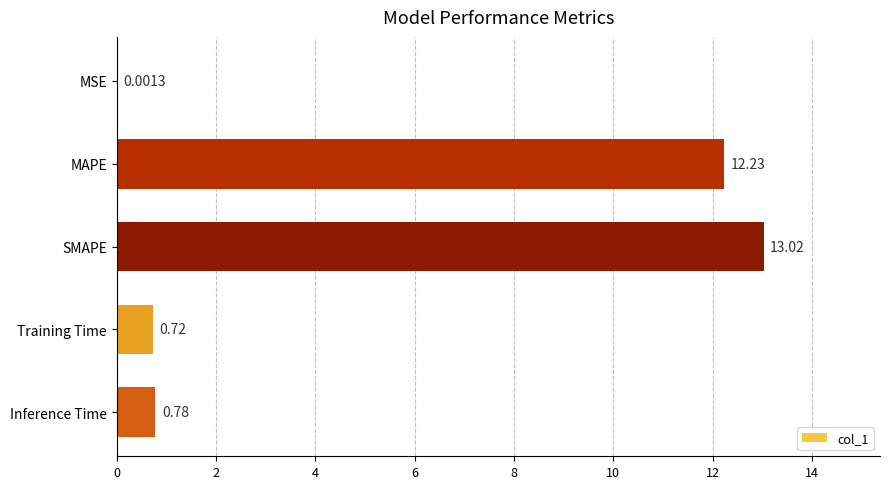

What is the maximum value shown in the chart?

13.0